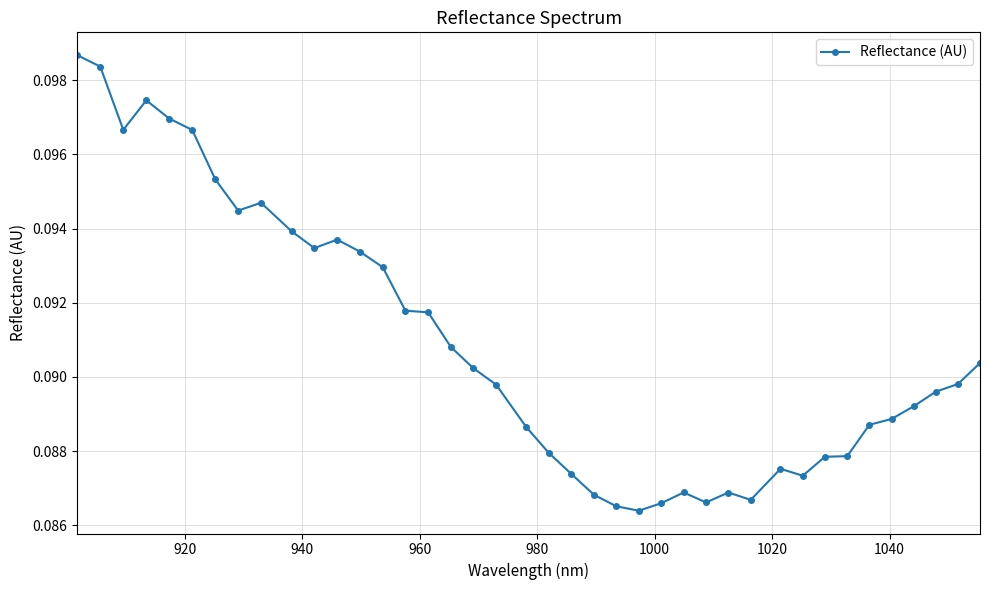

What is the sum of all values?

3.6